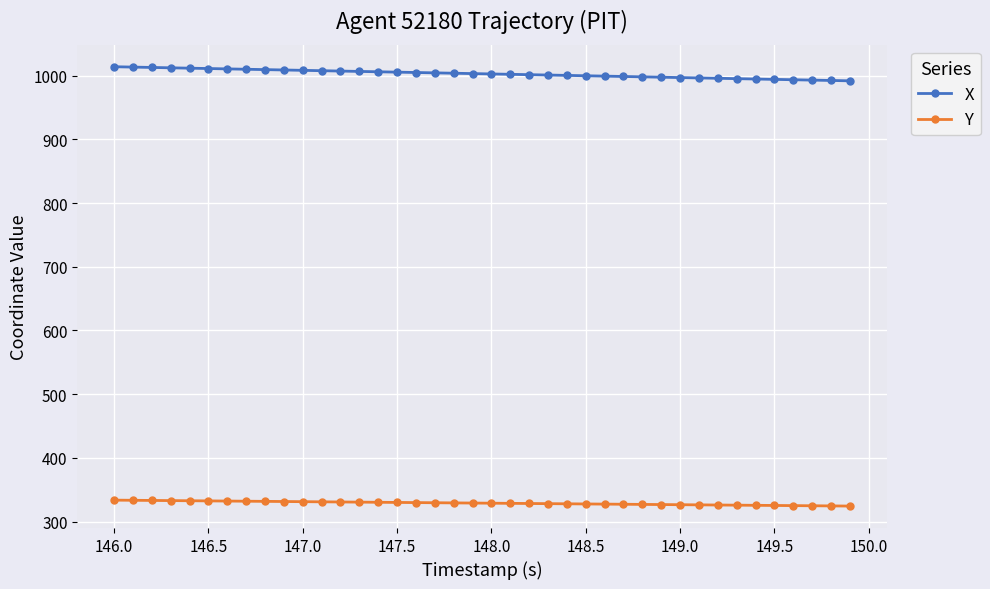

True or false: X and Y intersect in this chart.

False